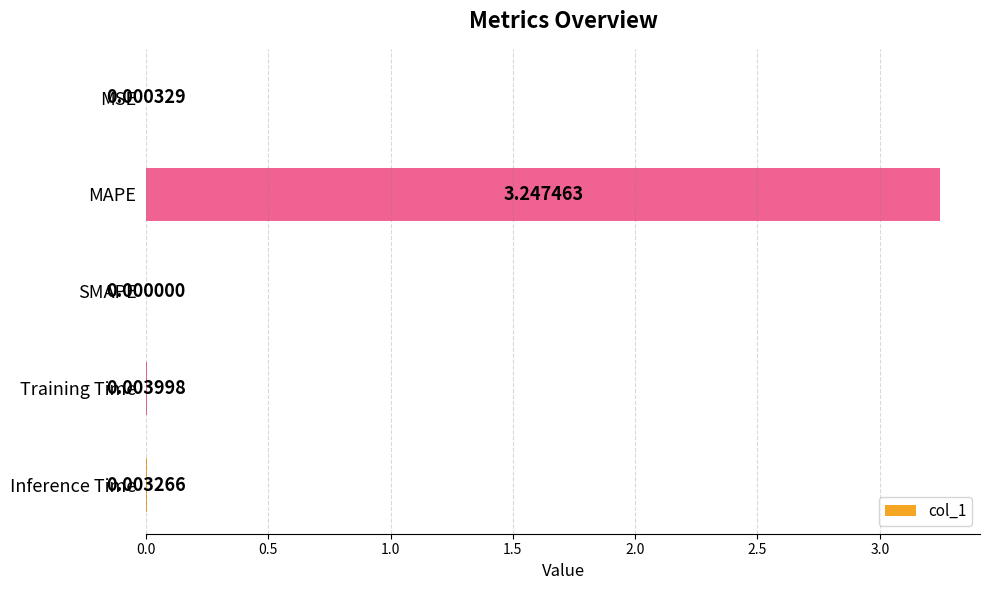

What is the sum of all values?

3.3